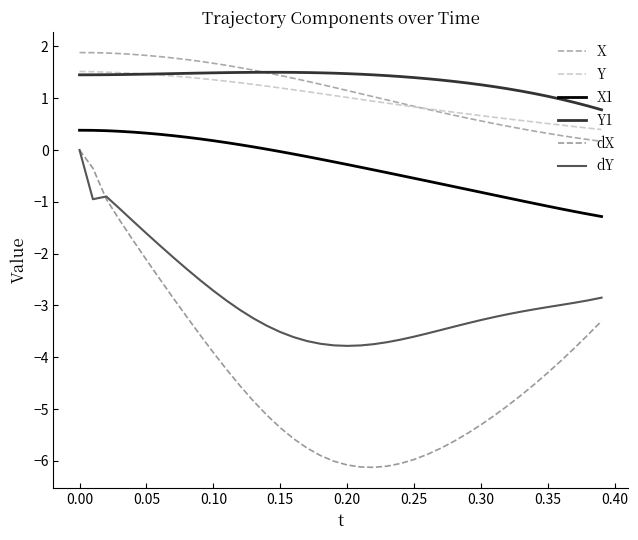

True or false: X1 and dY intersect in this chart.

False